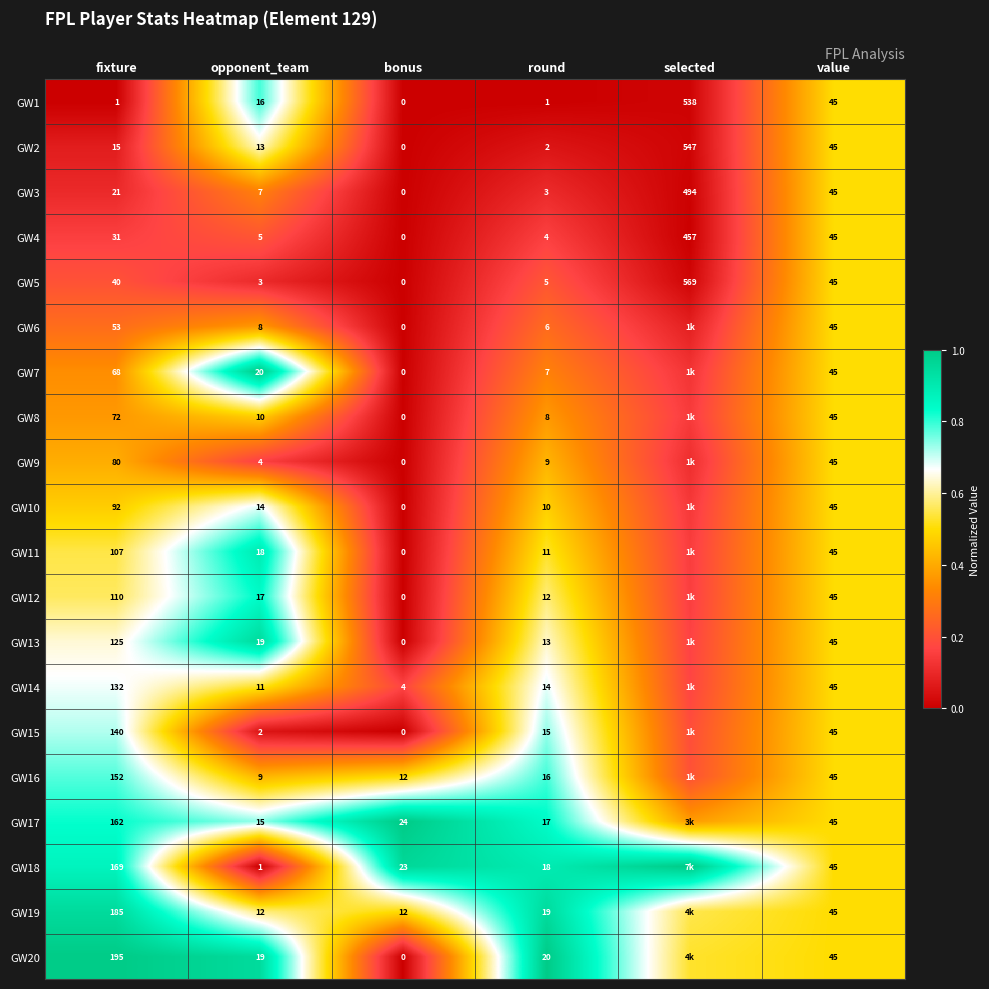

At selected, list the series in order from smallest to largest.

GW4, GW3, GW1, GW2, GW5, GW6, GW9, GW7, GW10, GW8, GW11, GW12, GW13, GW14, GW15, GW16, GW17, GW20, GW19, GW18